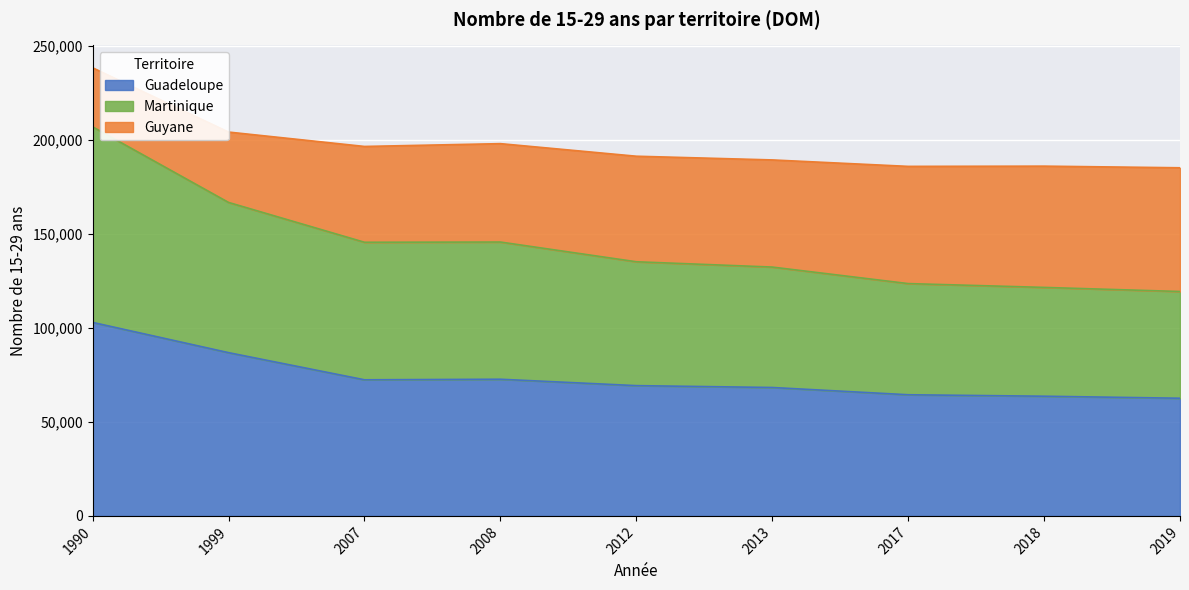

Which series has the widest spread of values?

Martinique